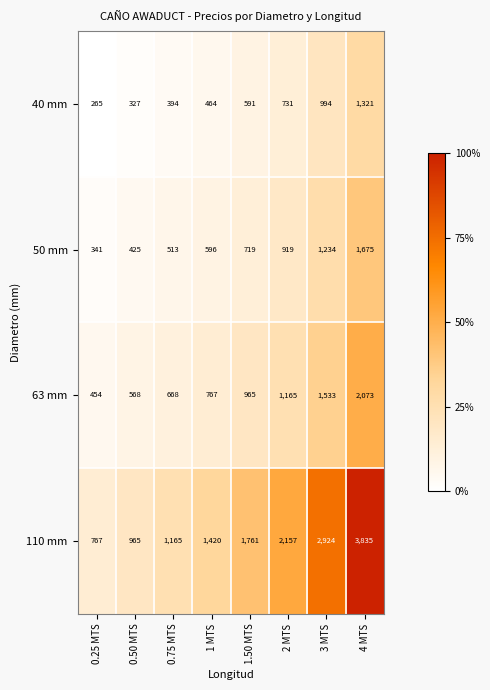

The value of 40 mm at 0.25 MTS is 265. True or false?

True